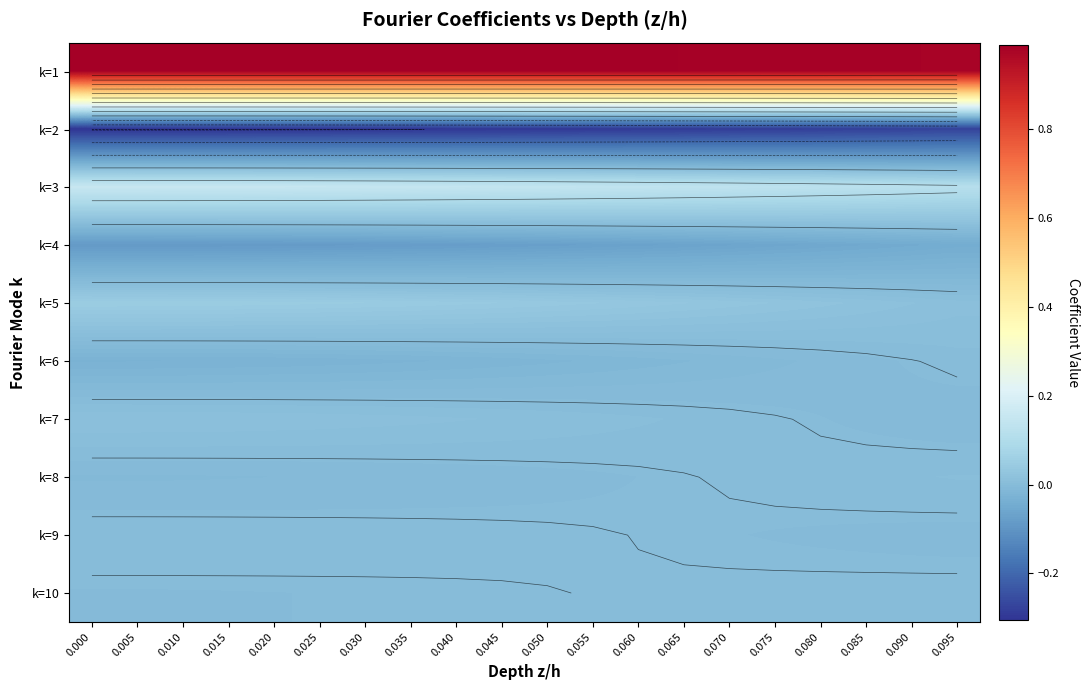

Reading left to right, list all the values displayed in this chart.

row_0: 1.0	1.0	1.0	1.0	1.0	1.0	1.0	1.0	1.0	1.0	1.0	1.0	1.0	1.0	1.0	1.0	1.0	1.0	1.0	1.0
row_1: -0.3	-0.3	-0.3	-0.3	-0.3	-0.3	-0.3	-0.3	-0.3	-0.3	-0.3	-0.3	-0.3	-0.3	-0.3	-0.3	-0.3	-0.3	-0.3	-0.3
row_2: 0.2	0.2	0.2	0.2	0.2	0.2	0.2	0.1	0.1	0.1	0.1	0.1	0.1	0.1	0.1	0.1	0.1	0.1	0.1	0.1
row_3: -0.1	-0.1	-0.1	-0.1	-0.1	-0.1	-0.1	-0.1	-0.1	-0.1	-0.1	-0.1	-0.1	-0.1	-0.1	-0.1	-0.1	-0.1	-0.0	-0.0
row_4: 0.0	0.0	0.0	0.0	0.0	0.0	0.0	0.0	0.0	0.0	0.0	0.0	0.0	0.0	0.0	0.0	0.0	0.0	0.0	0.0
row_5: -0.0	-0.0	-0.0	-0.0	-0.0	-0.0	-0.0	-0.0	-0.0	-0.0	-0.0	-0.0	-0.0	-0.0	-0.0	-0.0	-0.0	-0.0	-0.0	0.0
row_6: 0.0	0.0	0.0	0.0	0.0	0.0	0.0	0.0	0.0	0.0	0.0	0.0	0.0	0.0	0.0	0.0	-0.0	-0.0	-0.0	-0.0
row_7: -0.0	-0.0	-0.0	-0.0	-0.0	-0.0	-0.0	-0.0	-0.0	-0.0	-0.0	-0.0	-0.0	-0.0	0.0	0.0	0.0	0.0	0.0	0.0
row_8: 0.0	0.0	0.0	0.0	0.0	0.0	0.0	0.0	0.0	0.0	0.0	0.0	-0.0	-0.0	-0.0	-0.0	-0.0	-0.0	-0.0	-0.0
row_9: -0.0	-0.0	-0.0	-0.0	-0.0	-0.0	-0.0	-0.0	-0.0	-0.0	-0.0	0.0	0.0	0.0	0.0	0.0	0.0	0.0	0.0	0.0